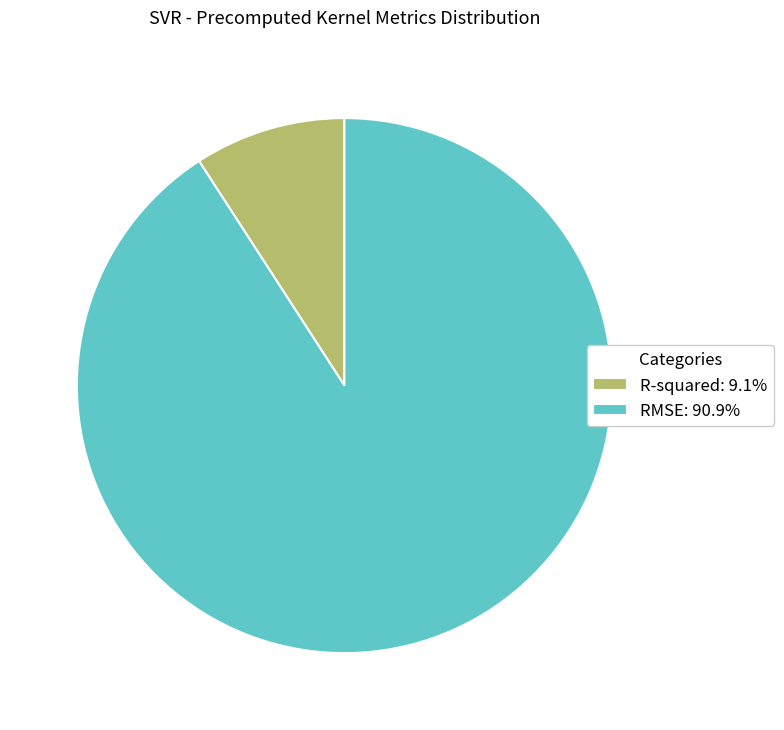

Is it true that RMSE is 99% of the pie?

False